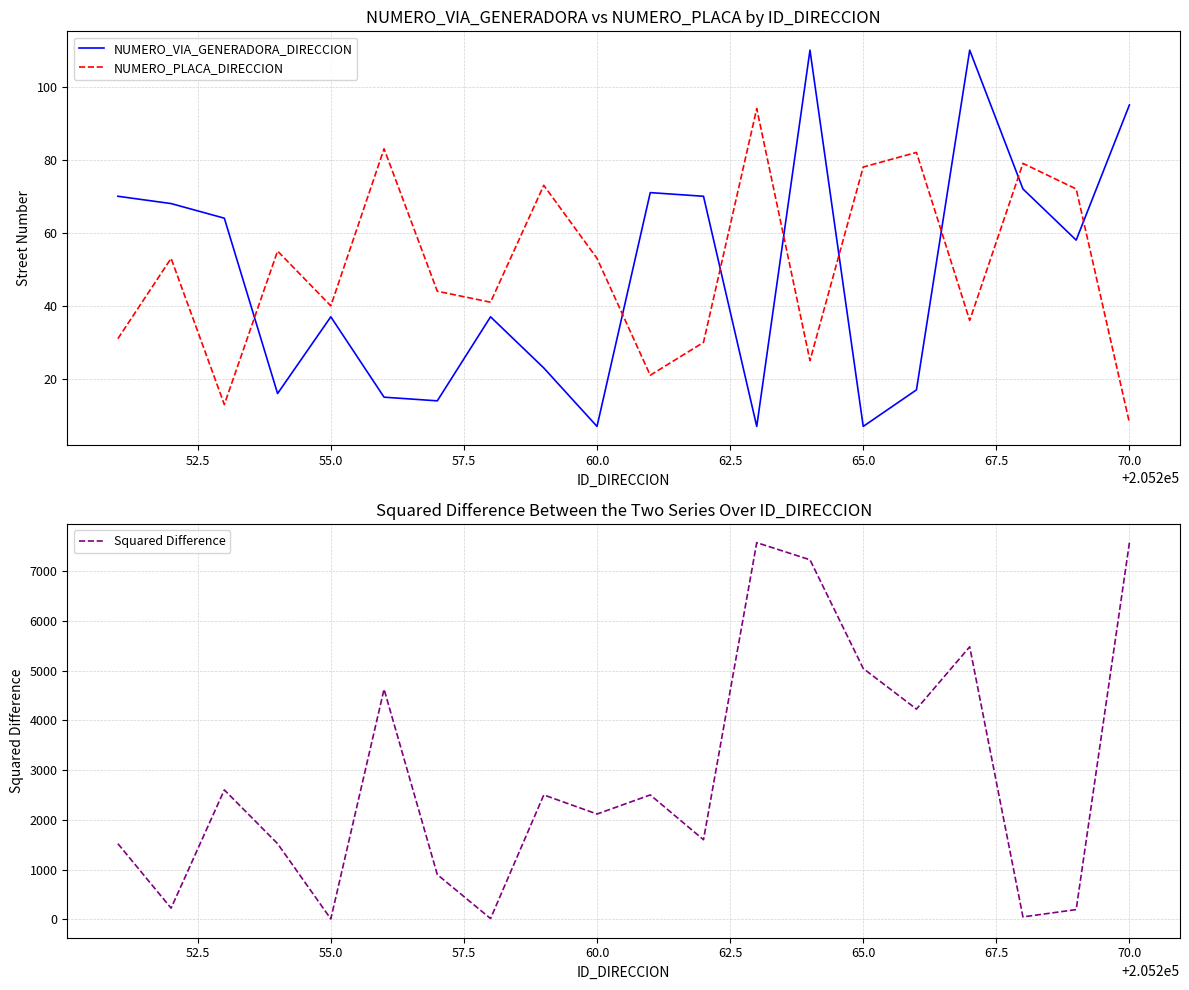

The NUMERO_PLACA_DIRECCION series shows 86 at 60.0. True or false?

False